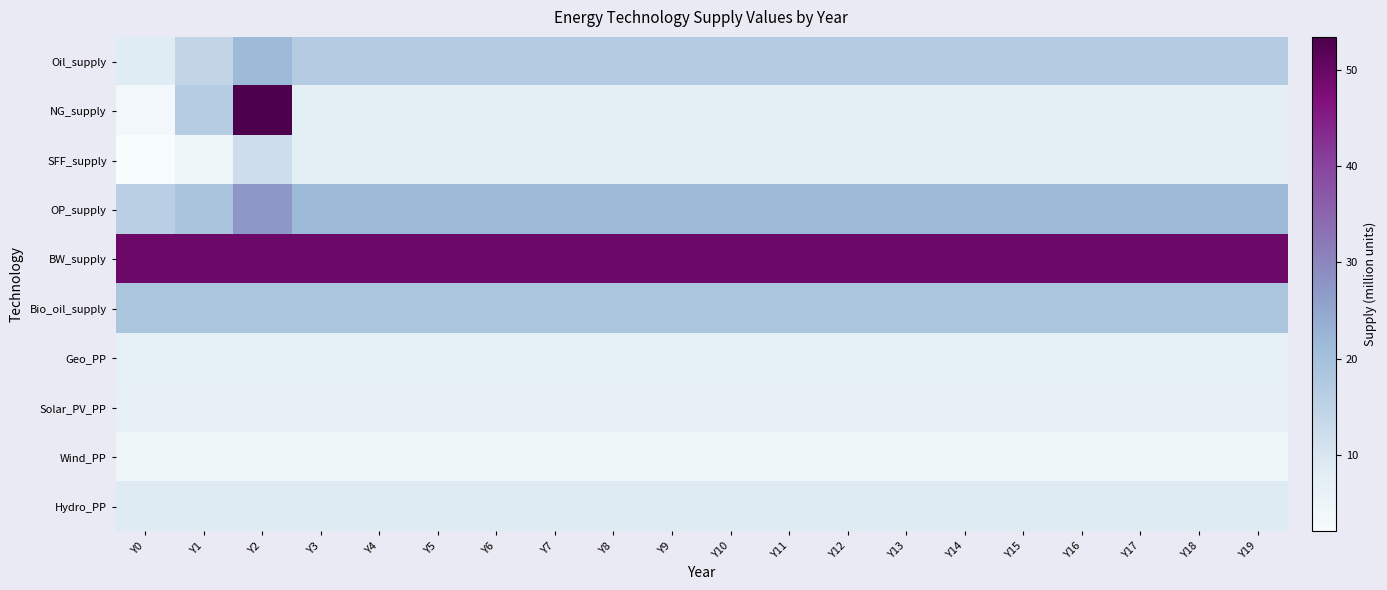

At how many categories does at least one series exceed 31?

20